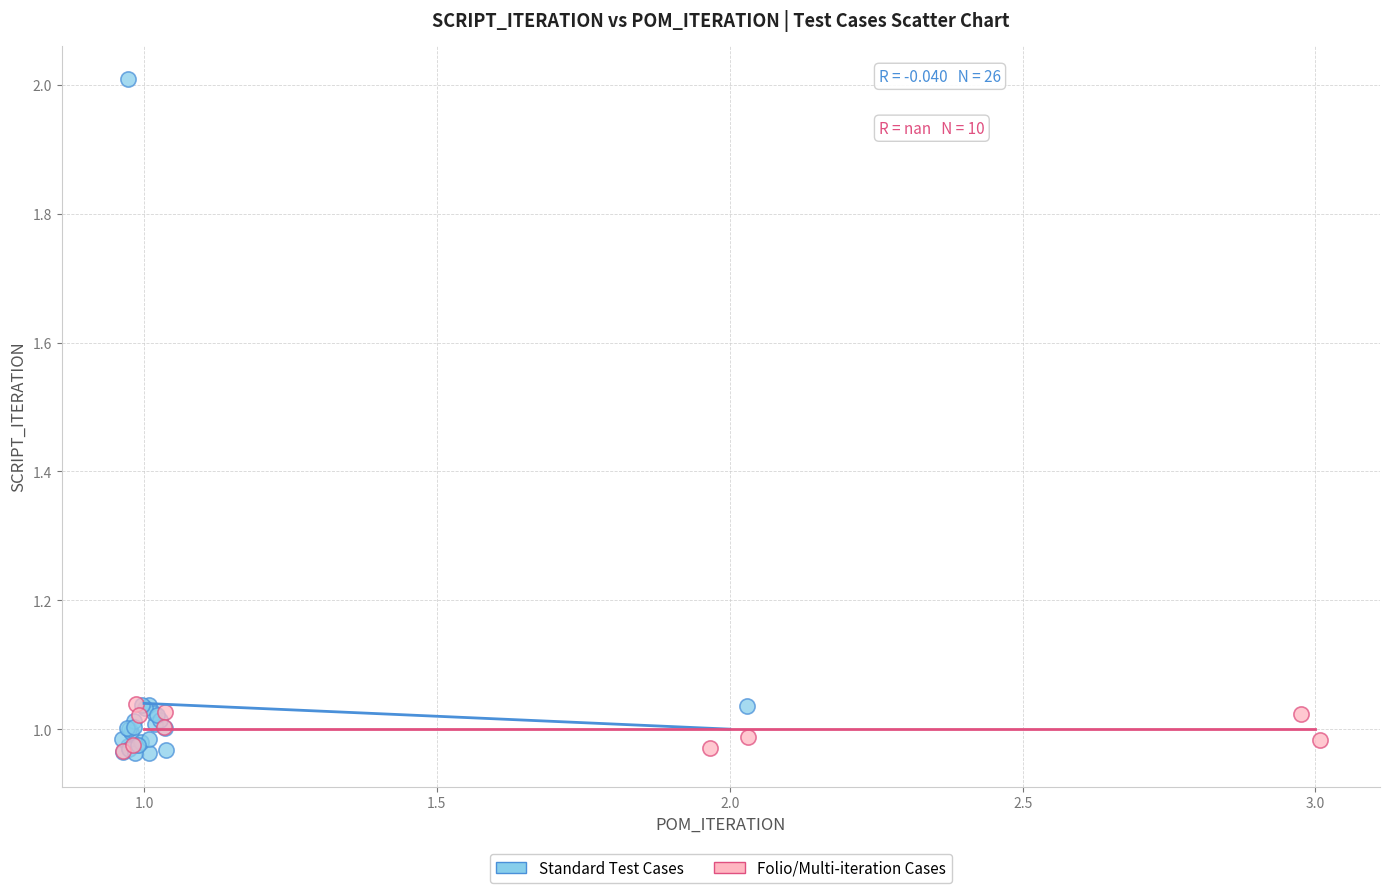

Which series reaches the maximum Y coordinate?

Standard Test Cases